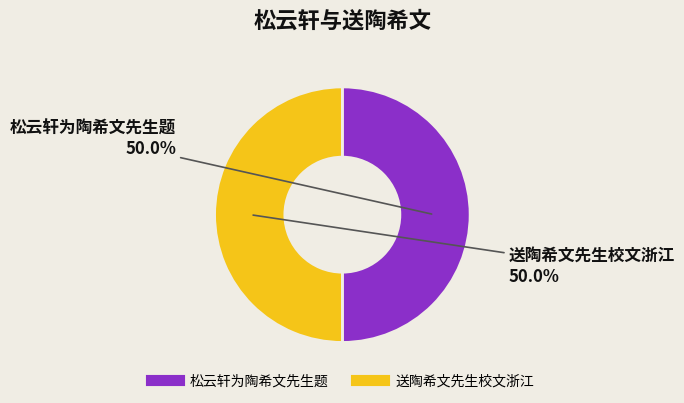

The 送陶希文先生校文浙江 slice represents 39% of the pie. True or false?

False